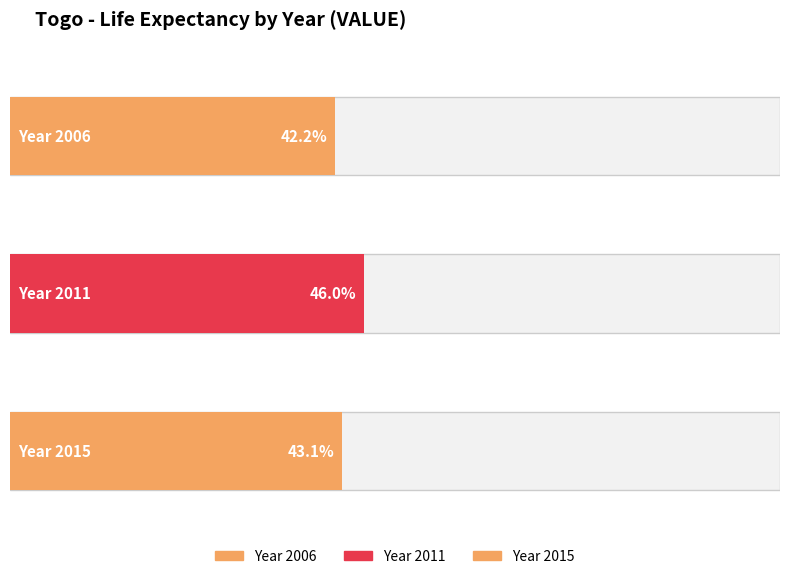

What is the smallest value displayed?

42.2